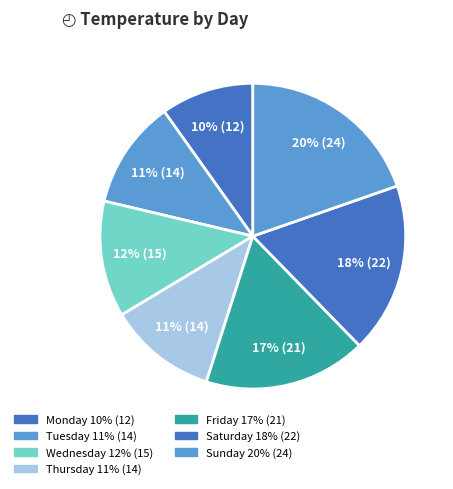

Is the sum of Tuesday and Sunday greater than half?

No